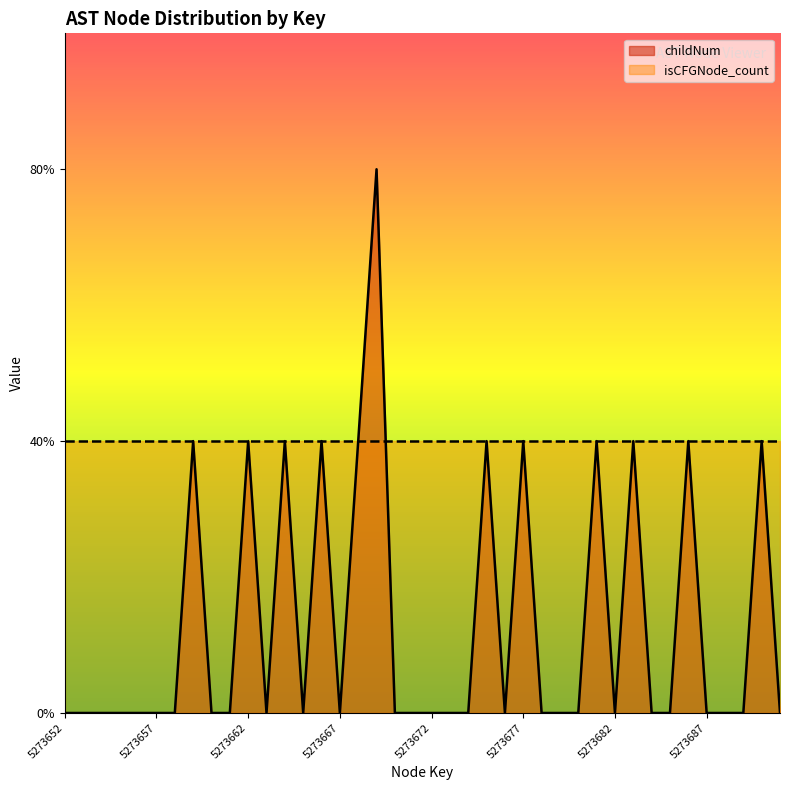

The value at 5273671 is 1. True or false?

False